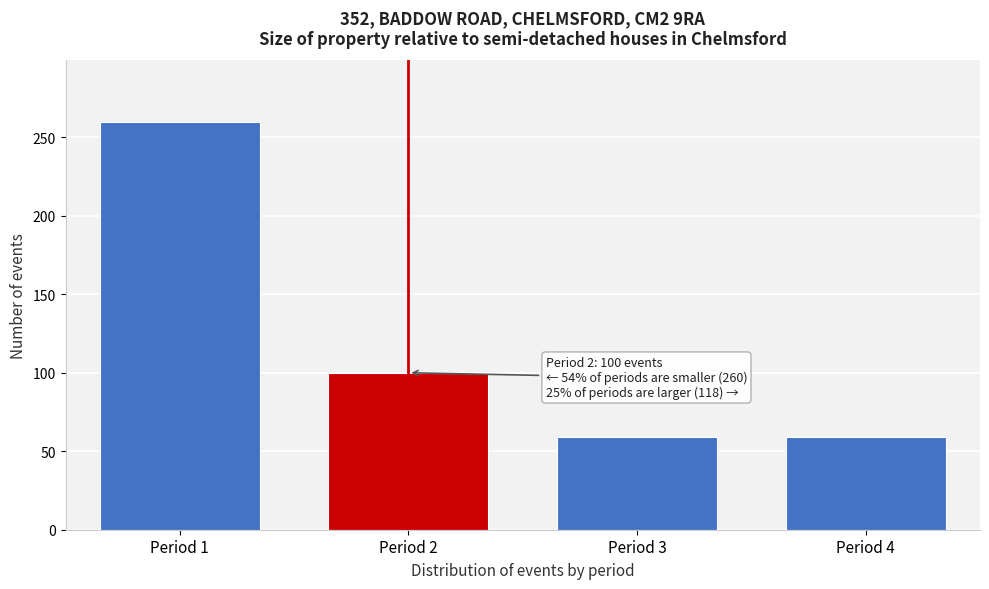

Reading right to left, extract all data points from this chart.

Period 4=59	Period 3=59	Period 2=100	Period 1=260